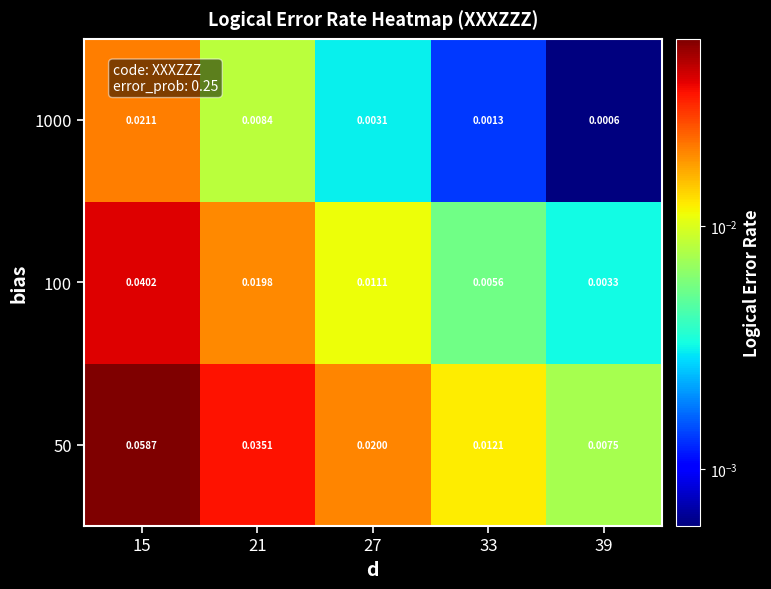

Is the value of 100 at 39 greater than the value of 50 at 27?

No